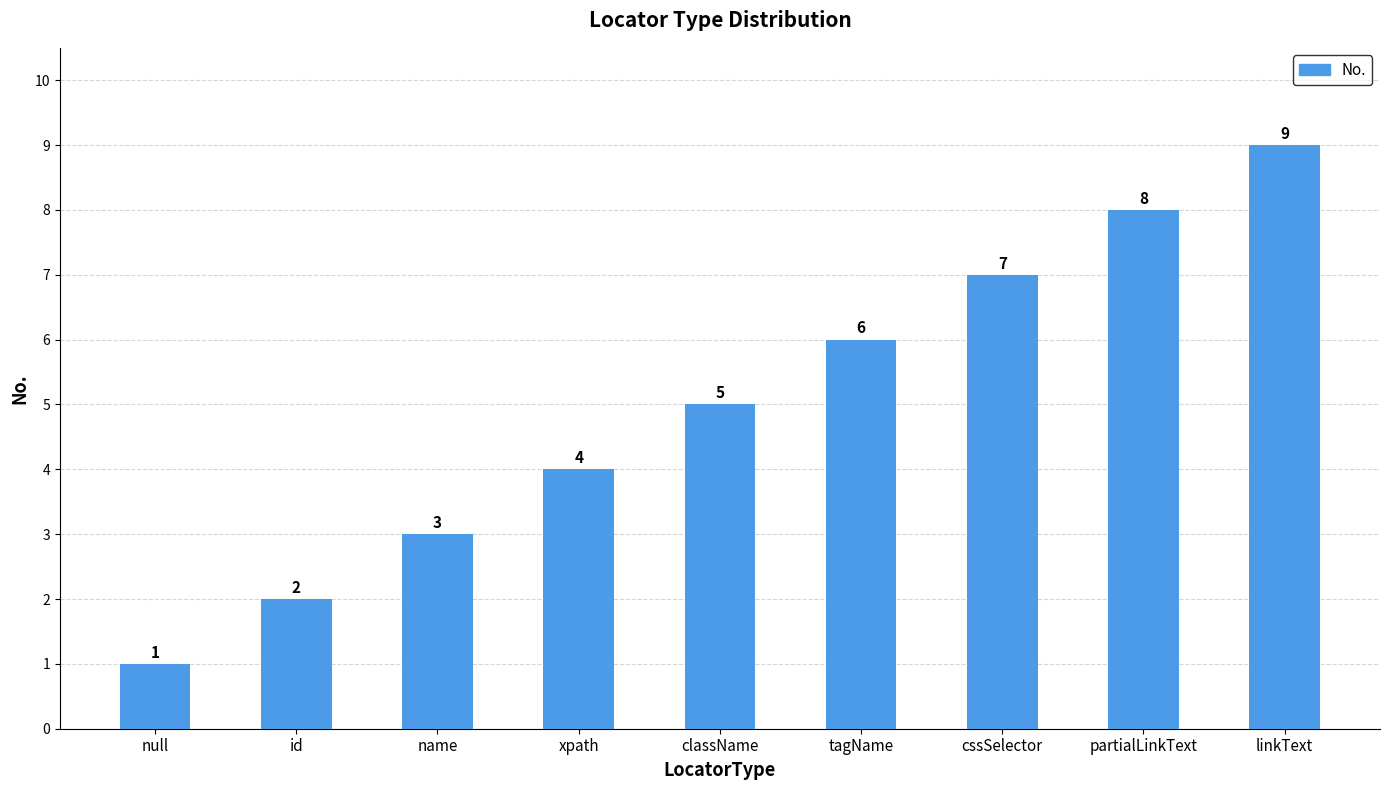

What is the label of the 5th bar from the left?

className